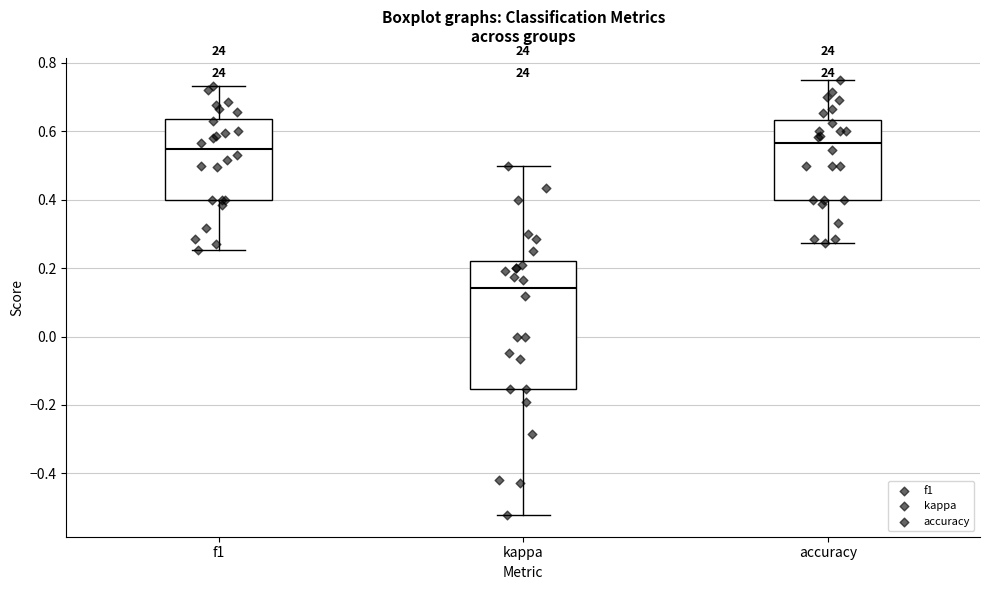

Reading left to right, transcribe this box plot: for each box, give where its median line is, the range the box spans, and where its two whiskers end, as read against the y-axis. The values are not printed on the chart, so give them approximately, as read against the axis.

f1: median 0.54, box 0.40 to 0.64, whiskers 0.26 to 0.74
kappa: median 0.14, box -0.16 to 0.22, whiskers -0.52 to 0.50
accuracy: median 0.56, box 0.40 to 0.64, whiskers 0.28 to 0.76